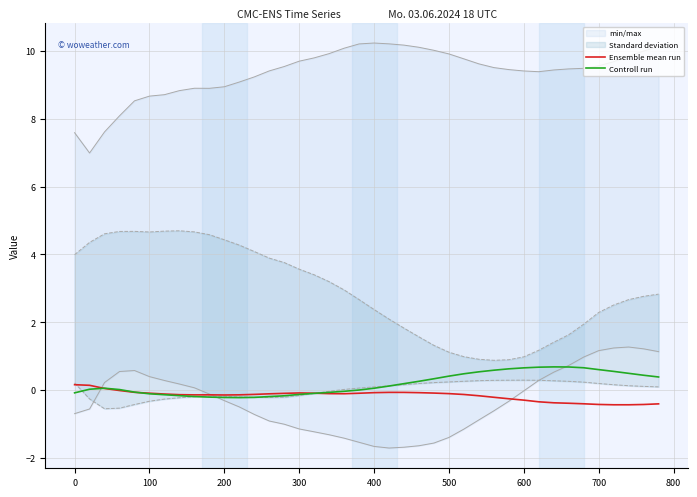

What is the difference between the second highest and minimum values in the Controll run series?

0.9